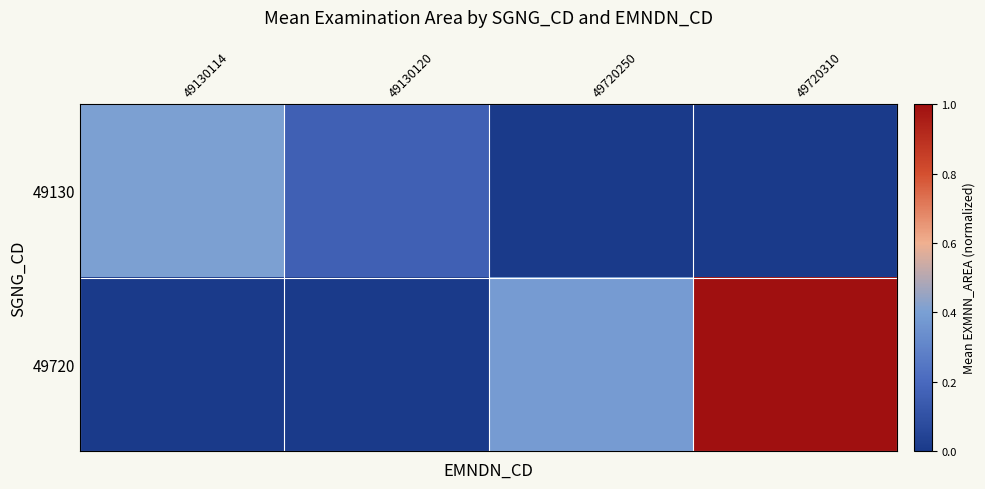

Reading left to right, extract all data points from this chart.

49130: 49130114=0.4	49130120=0.2	49720250=0.0	49720310=0.0
49720: 49130114=0.0	49130120=0.0	49720250=0.4	49720310=1.0